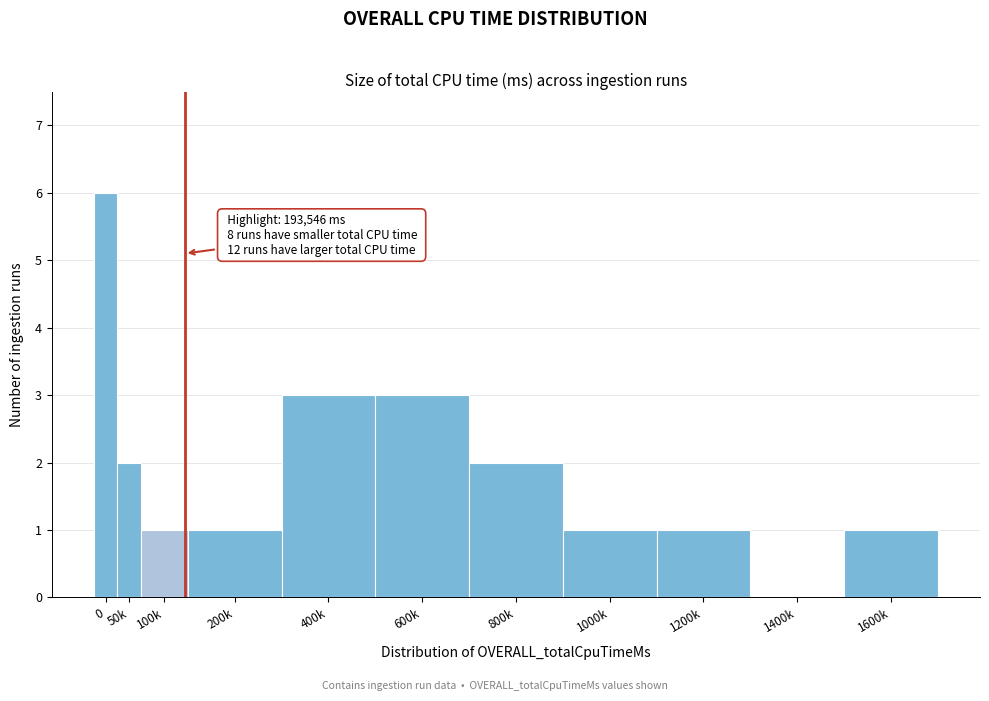

Reading left to right, extract all data points from this chart.

0=6	50k=2	100k=1	200k=1	400k=3	600k=3	800k=2	1000k=1	1200k=1	1400k=0	1600k=1